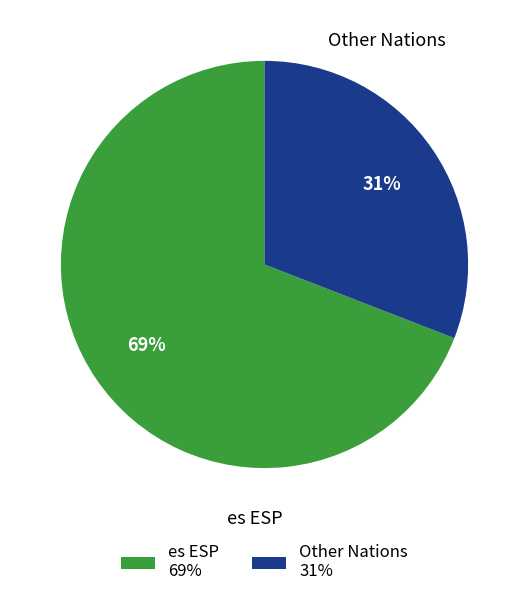

Approximately how many times larger is the value at es ESP compared to Other Nations?

2.2